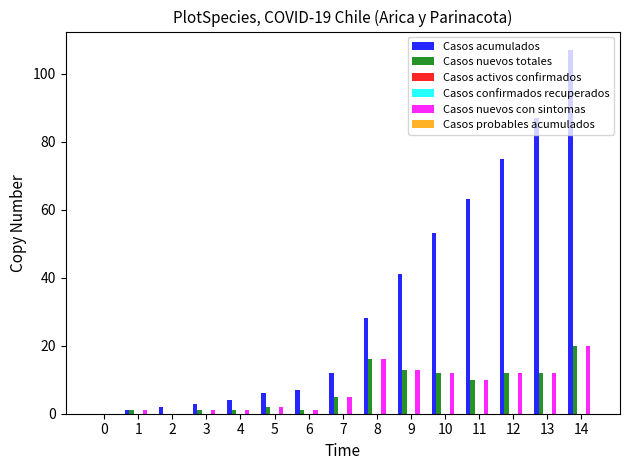

What is the sum of all Casos nuevos con sintomas values?

106